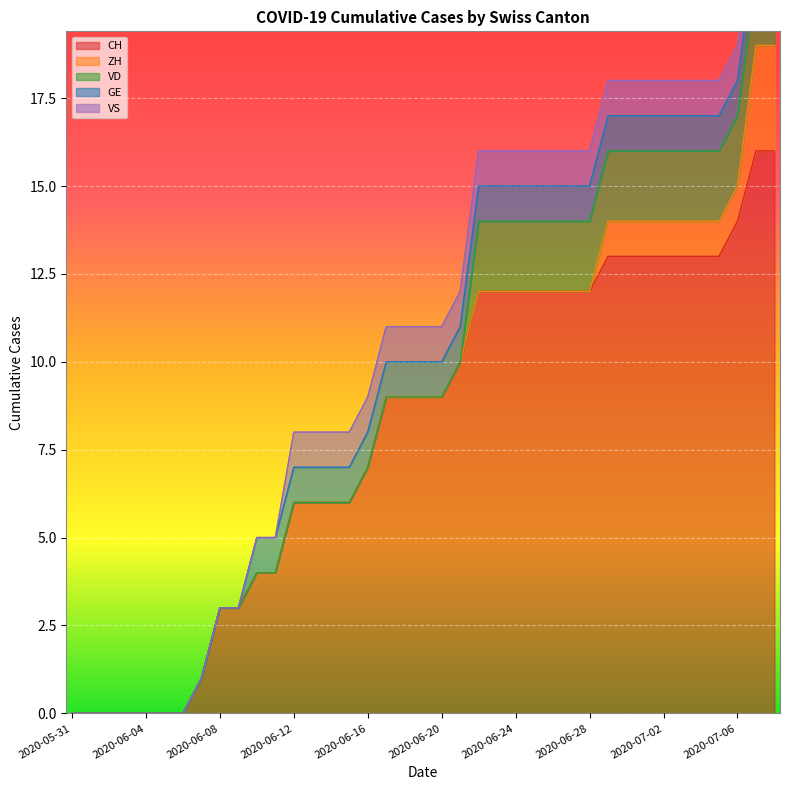

At how many categories does at least one series exceed 8?

22